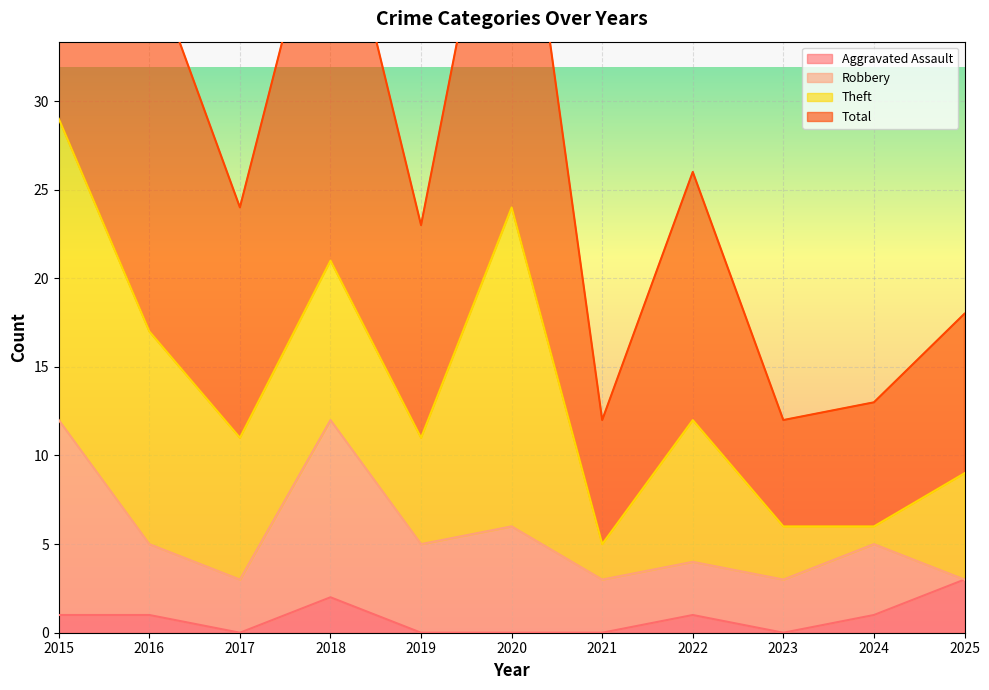

True or false: Aggravated Assault and Total intersect in this chart.

False